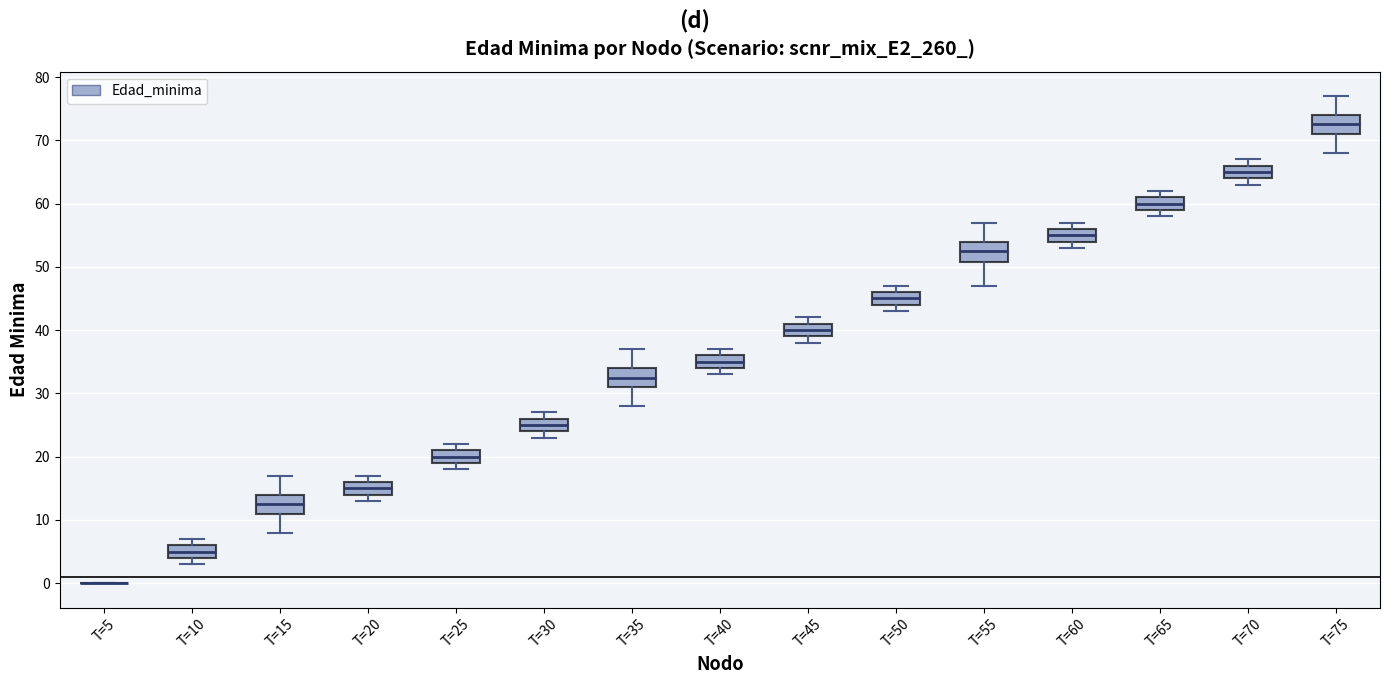

Reading left to right, transcribe this box plot: for each box, give where its median line is, the range the box spans, and where its two whiskers end, as read against the y-axis. The values are not printed on the chart, so give them approximately, as read against the axis.

T=5: box collapsed to a line at 0, whiskers 0 to 0
T=10: median 5, box 4 to 6, whiskers 3 to 7
T=15: median 13, box 11 to 14, whiskers 8 to 17
T=20: median 15, box 14 to 16, whiskers 13 to 17
T=25: median 20, box 19 to 21, whiskers 18 to 22
T=30: median 25, box 24 to 26, whiskers 23 to 27
T=35: median 33, box 31 to 34, whiskers 28 to 37
T=40: median 35, box 34 to 36, whiskers 33 to 37
T=45: median 40, box 39 to 41, whiskers 38 to 42
T=50: median 45, box 44 to 46, whiskers 43 to 47
T=55: median 53, box 51 to 54, whiskers 47 to 57
T=60: median 55, box 54 to 56, whiskers 53 to 57
T=65: median 60, box 59 to 61, whiskers 58 to 62
T=70: median 65, box 64 to 66, whiskers 63 to 67
T=75: median 73, box 71 to 74, whiskers 68 to 77